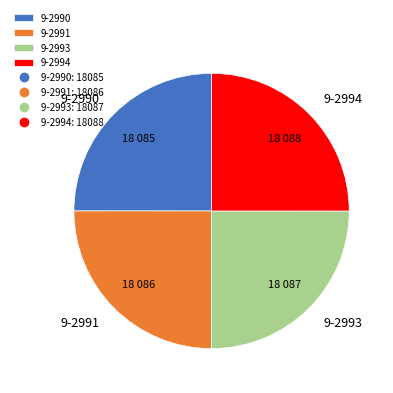

Does any single category account for the majority?

No